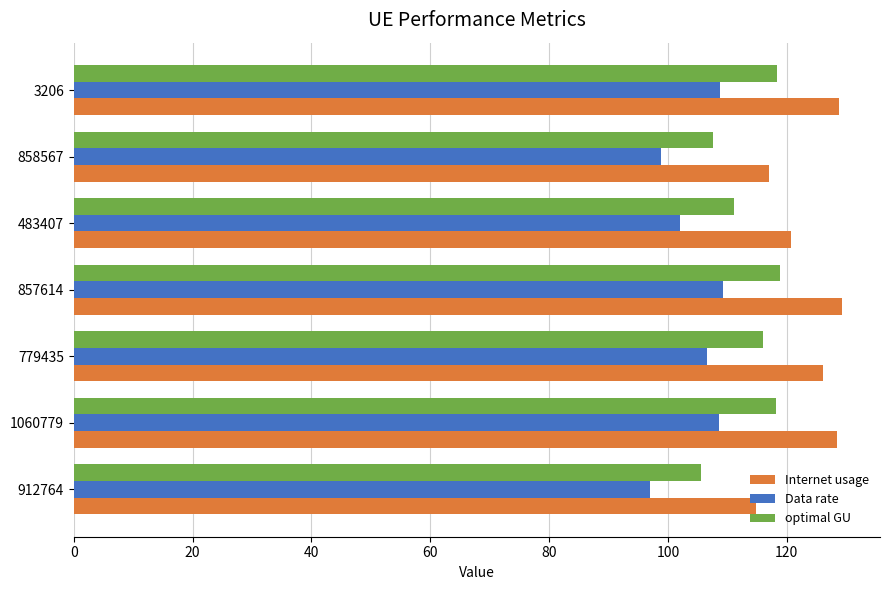

Rank the series by their maximum value, from highest to lowest.

Internet usage, optimal GU, Data rate